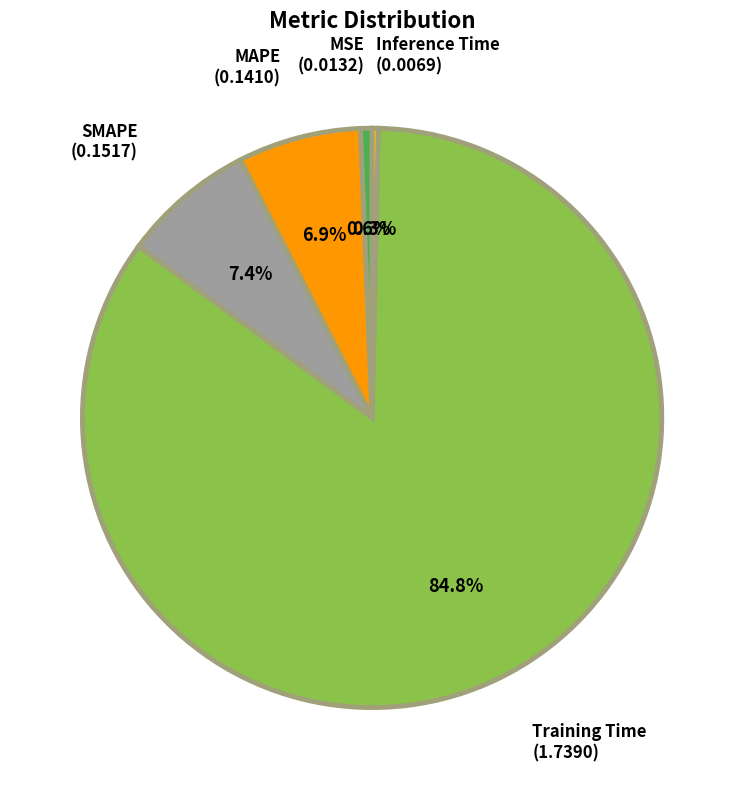

Combined, what portion of the pie is Inference Time and MAPE?

7.2%